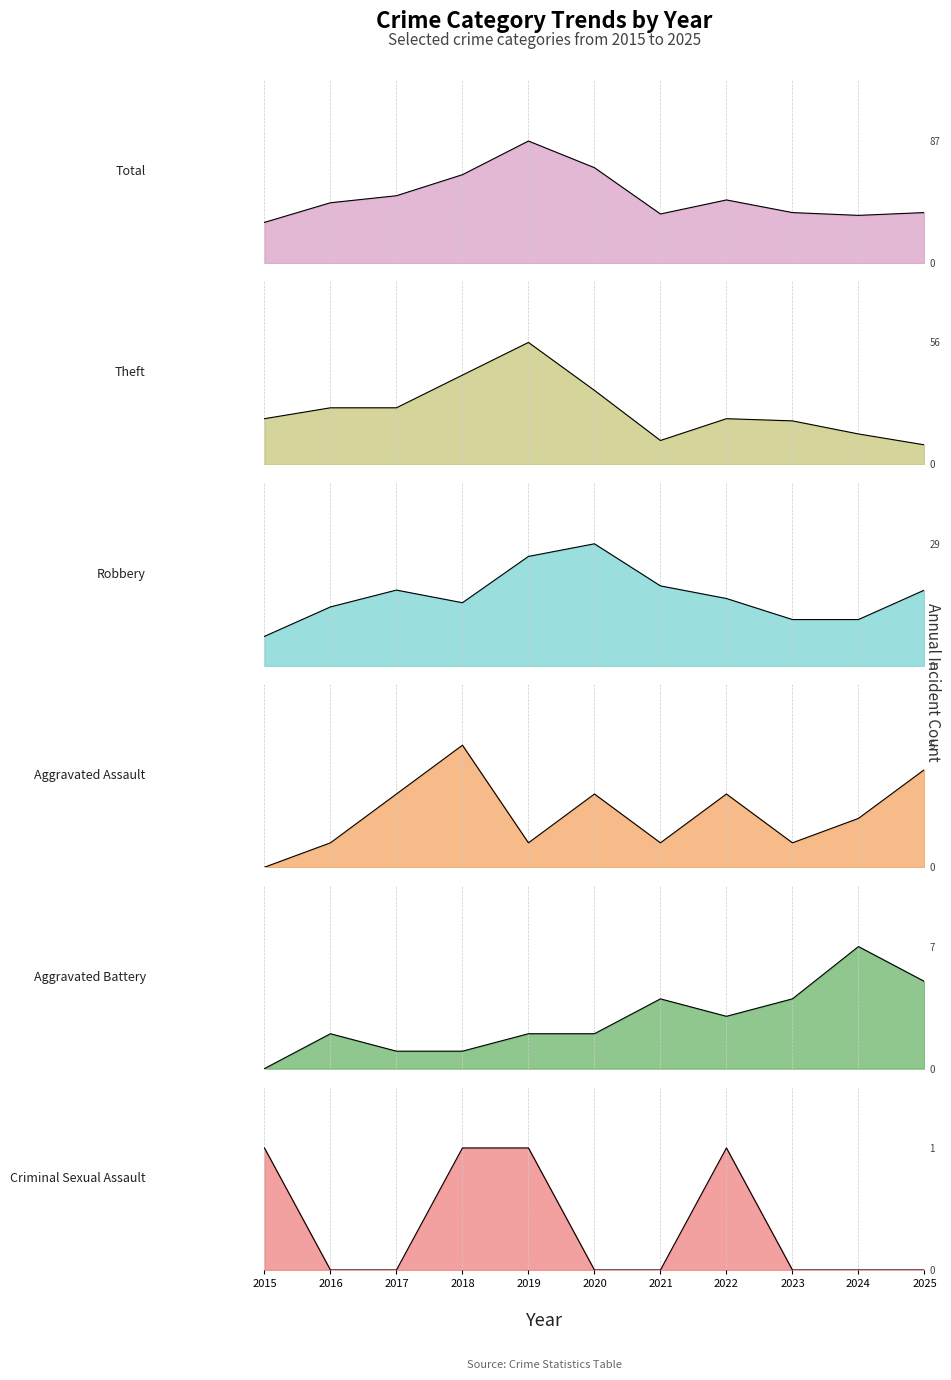

What is the difference between the highest and lowest values at 2023?

36